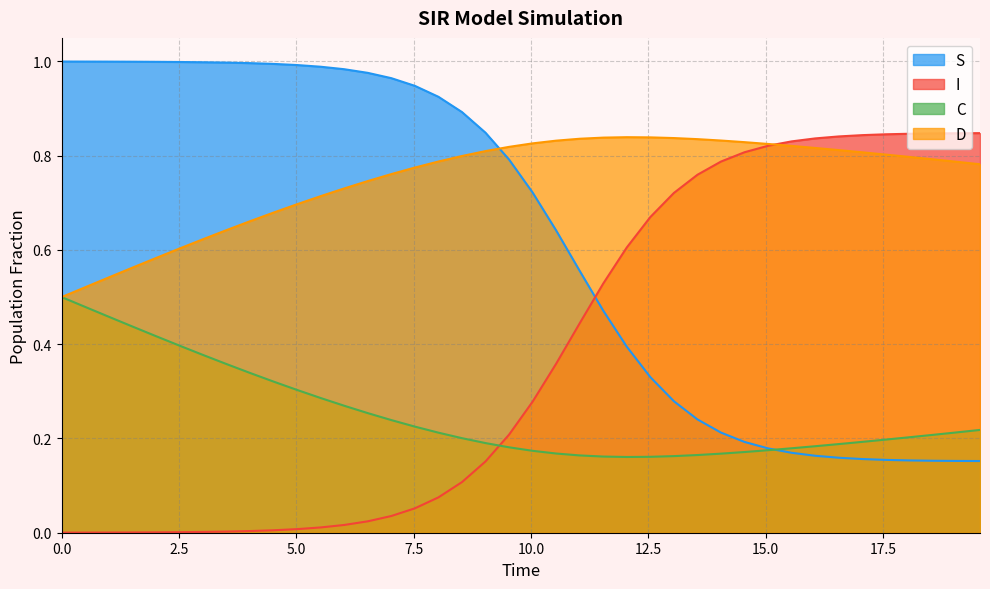

Which series has the largest total across all categories?

D